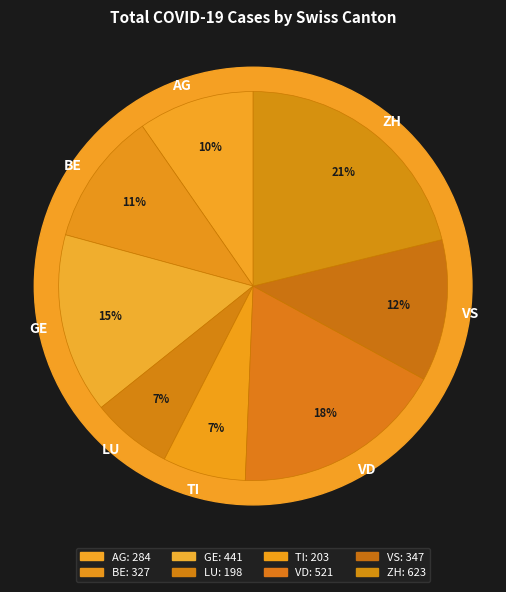

Count the number of slices in the pie.

8